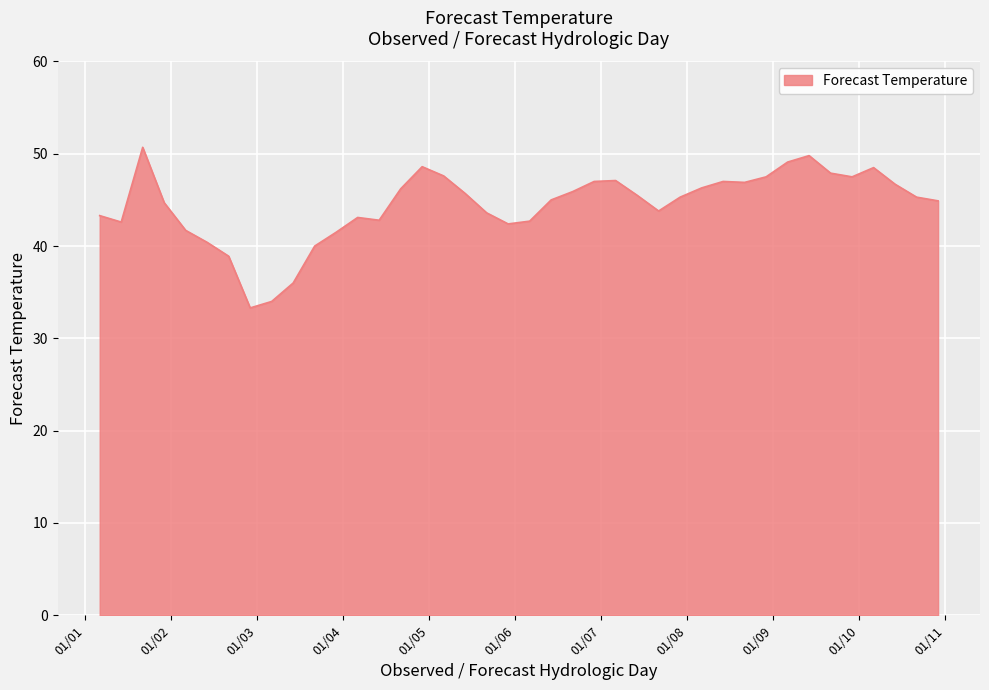

What is the difference between the maximum and minimum values?

17.4